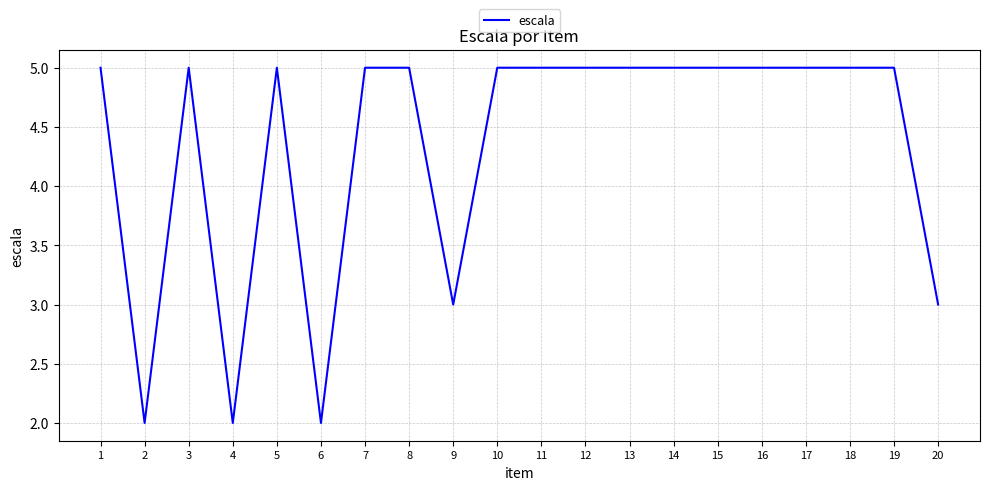

Reading left to right, list all the values displayed in this chart.

5	2	5	2	5	2	5	5	3	5	5	5	5	5	5	5	5	5	5	3